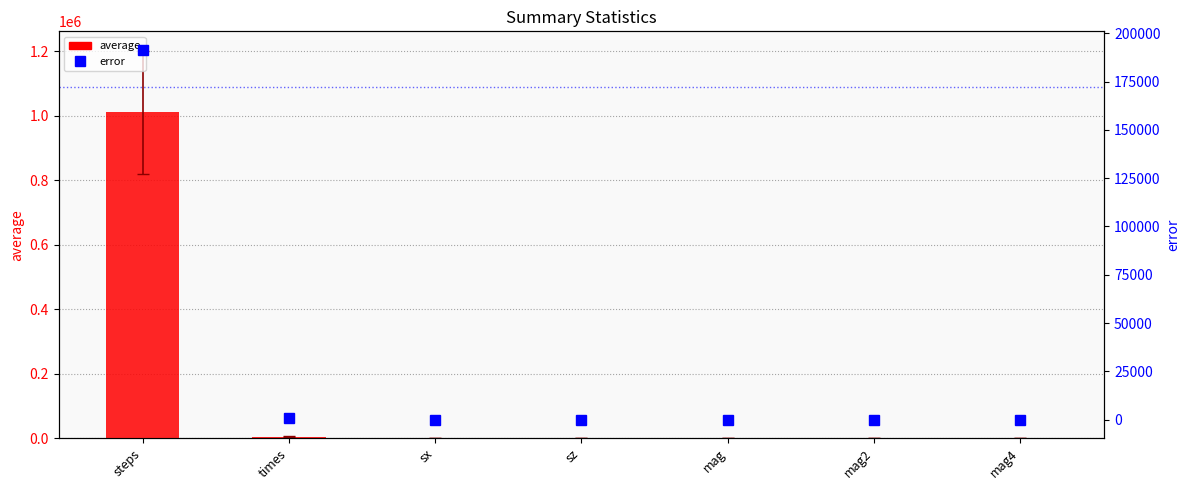

Between steps and mag4, which is larger?

steps